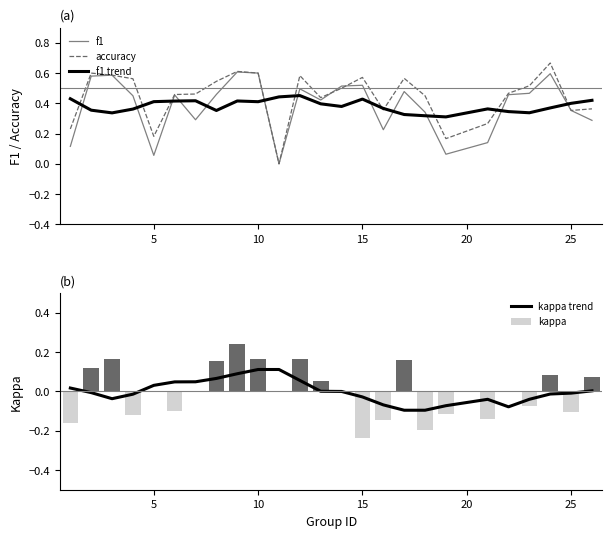

Which series has the largest range (max minus min)?

accuracy